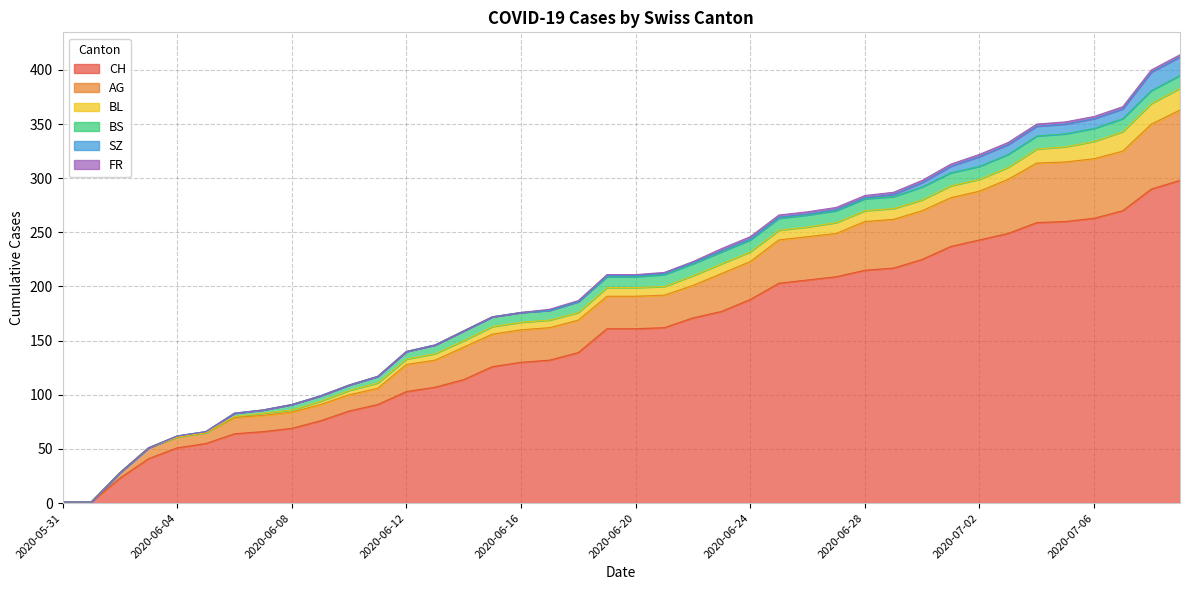

Between 2020-06-22 and 2020-07-04, which series saw the biggest shift?

CH